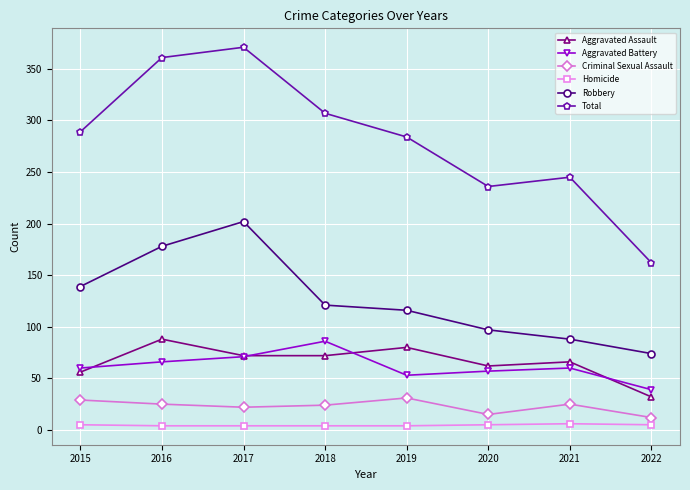

How many lines are shown in the chart?

6